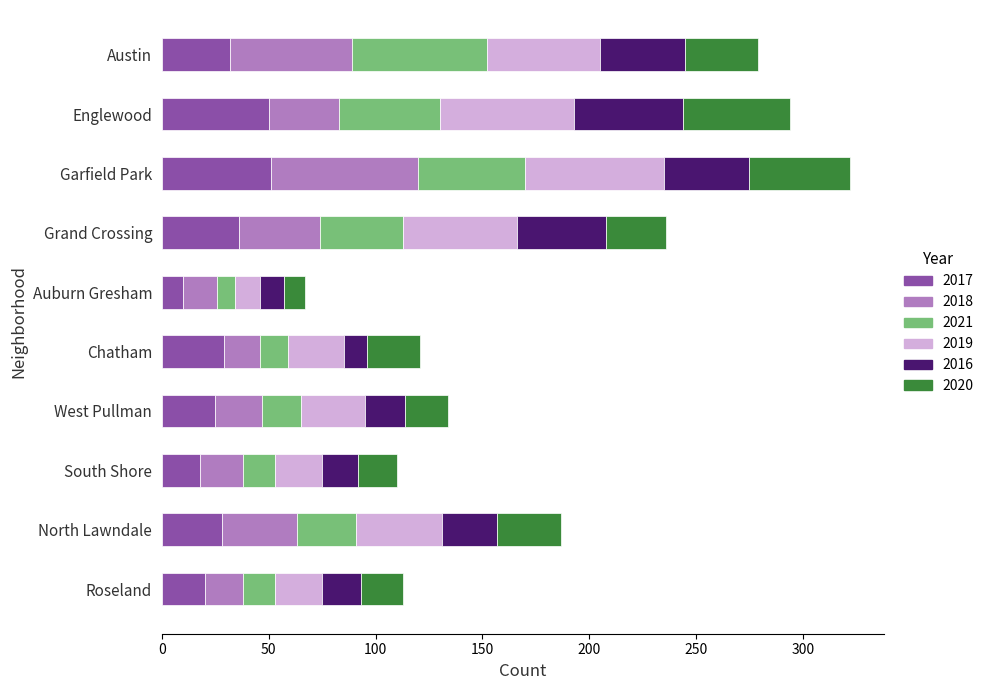

What is the total value across all series at Auburn Gresham?

67